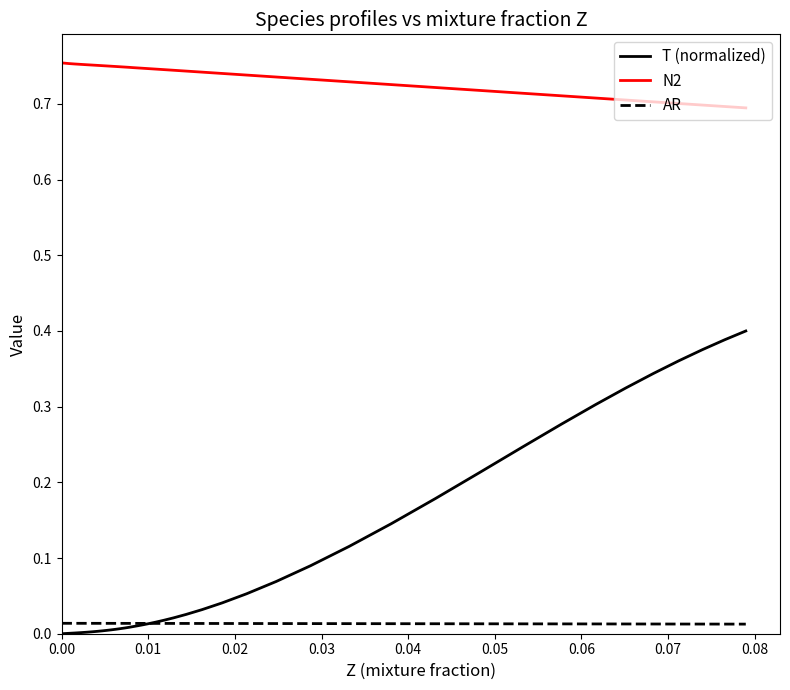

True or false: N2 and T (normalized) cross at least once.

False